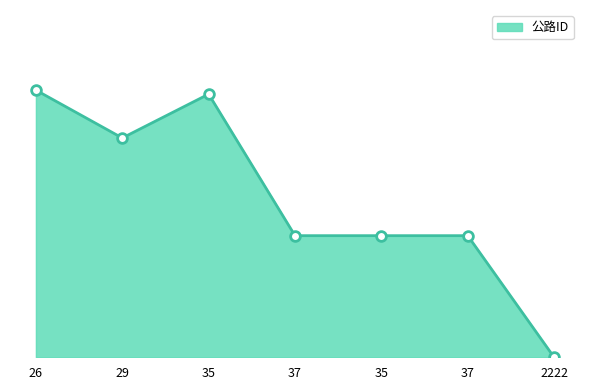

Does the chart display data point markers on the line(s)?

No